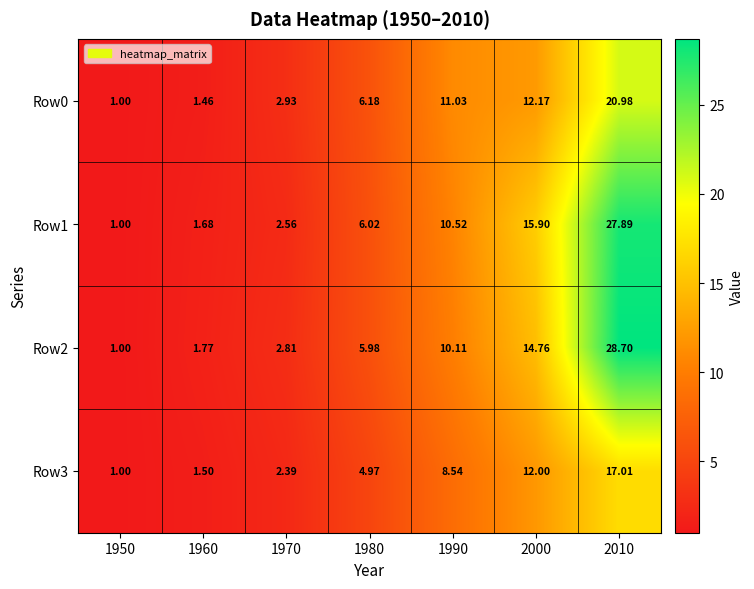

How many data points does each series have?

7